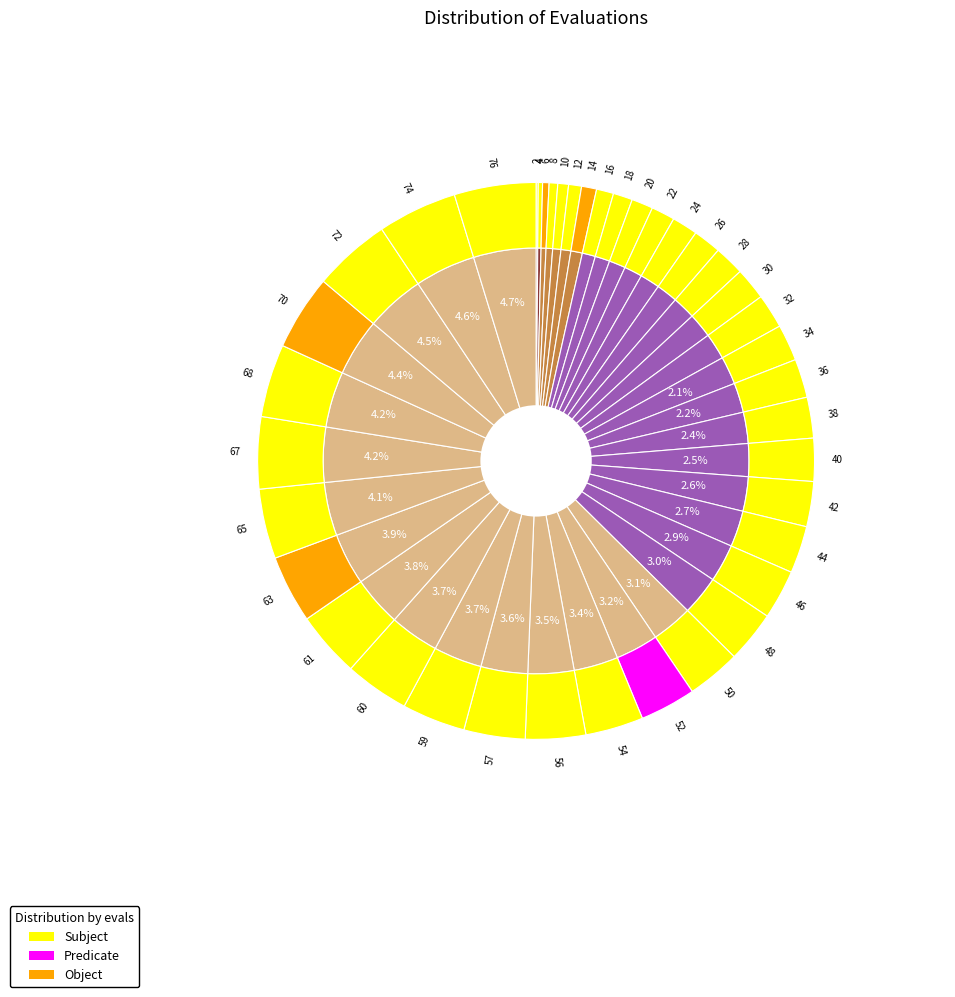

To the nearest percent, what portion does 12 represent?

1%